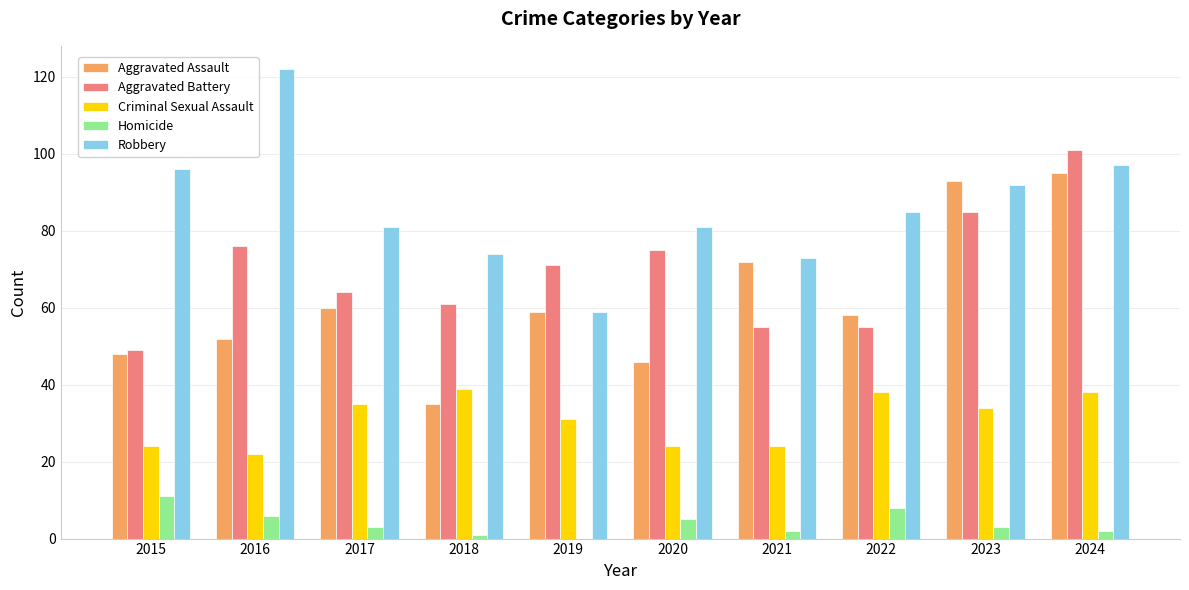

What are all the series names shown in the legend?

Aggravated Assault, Aggravated Battery, Criminal Sexual Assault, Homicide, Robbery